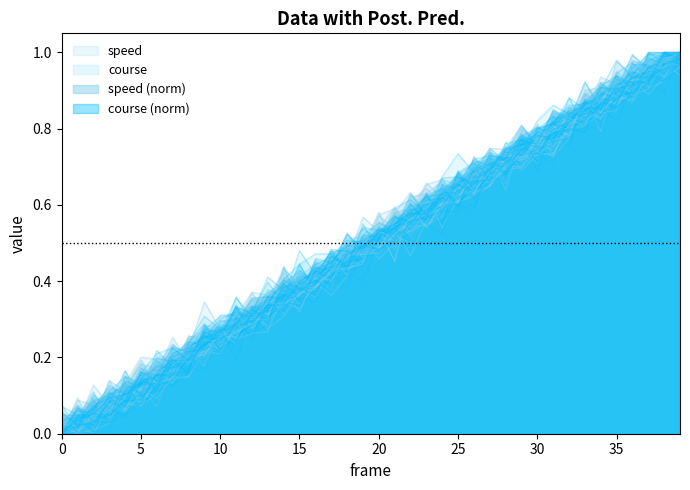

How many interior local peaks does the speed series have?

8